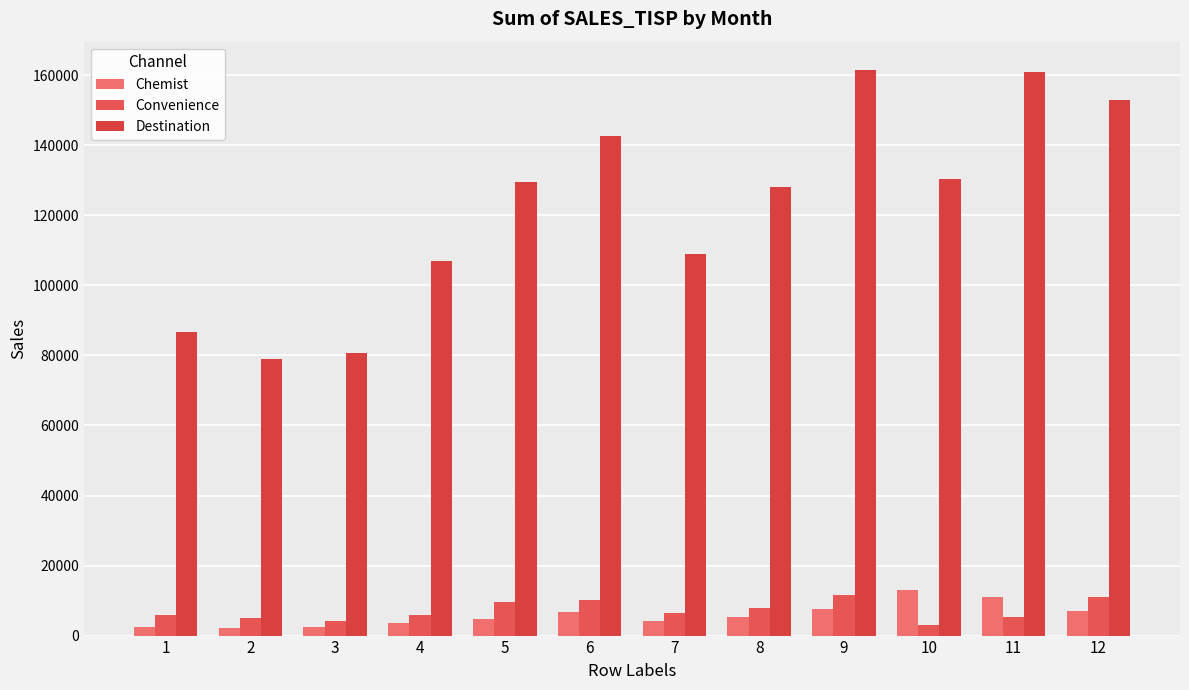

Reading right to left, extract all data points from this chart.

Chemist: 6902.8	11091.6	13127.5	7581.9	5449.0	4025.0	6595.0	4648.9	3657.9	2470.7	2214.6	2548.3
Convenience: 10880.3	5188.0	3092.7	11688.6	7795.9	6335.1	10134.5	9542.5	5765.4	4242.9	5142.8	5842.3
Destination: 152861.7	160837.4	130376.3	161519.5	128092.0	108949.8	142732.5	129629.9	107008.0	80680.2	78903.3	86802.0